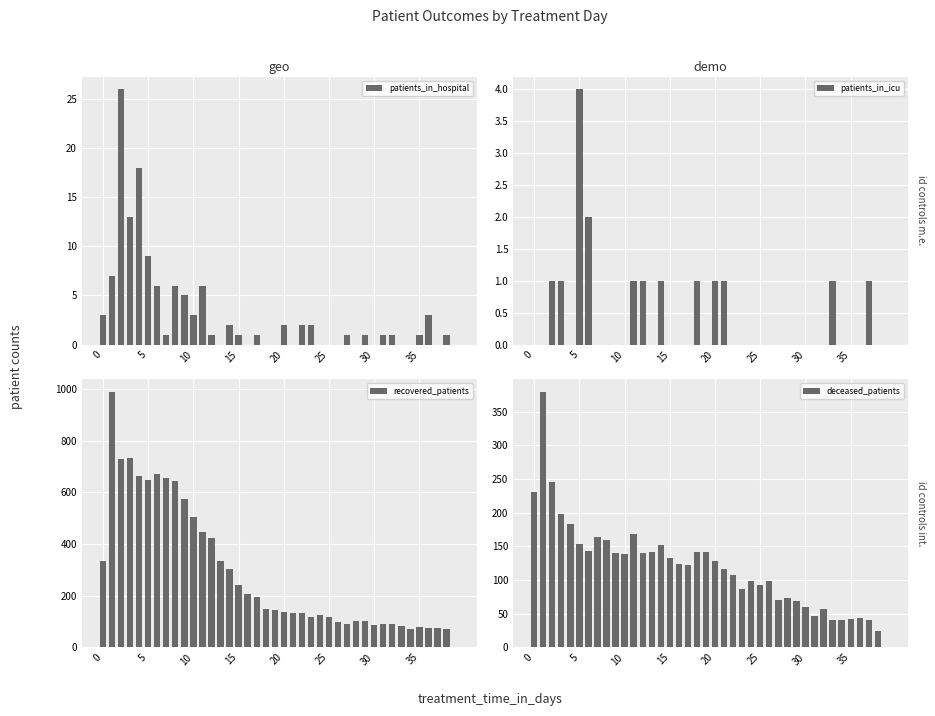

What is the sum of all deceased_patients values?

4732